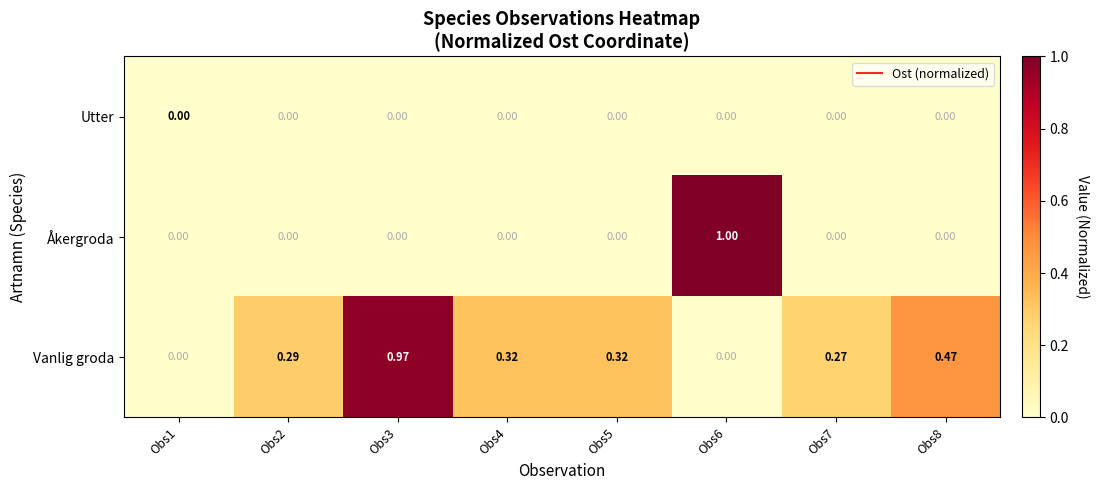

Rank the series by their maximum value, from highest to lowest.

Åkergroda, Vanlig groda, Utter